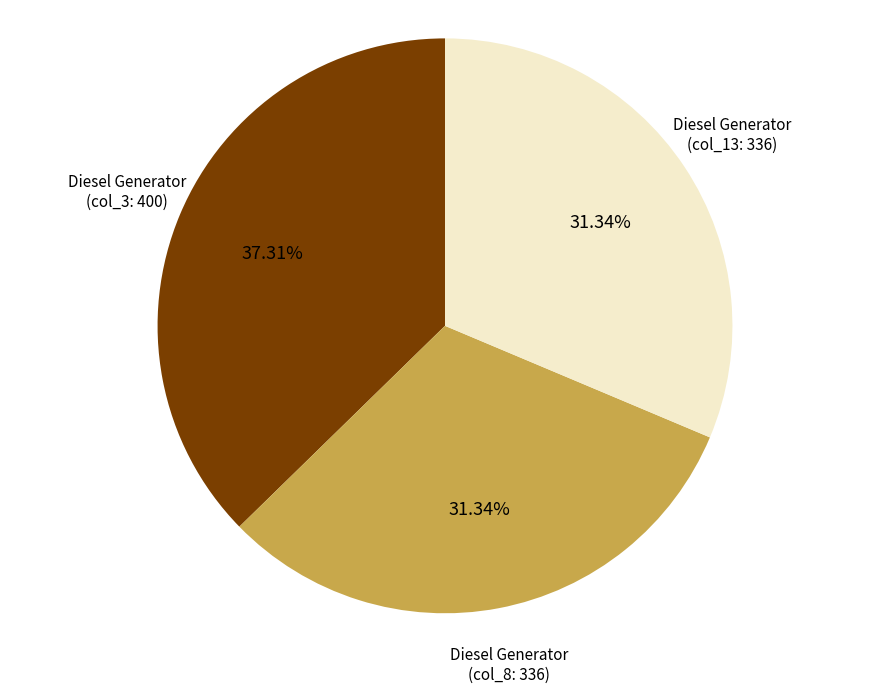

To the nearest percent, what is the difference between the largest and smallest slice percentages?

6%